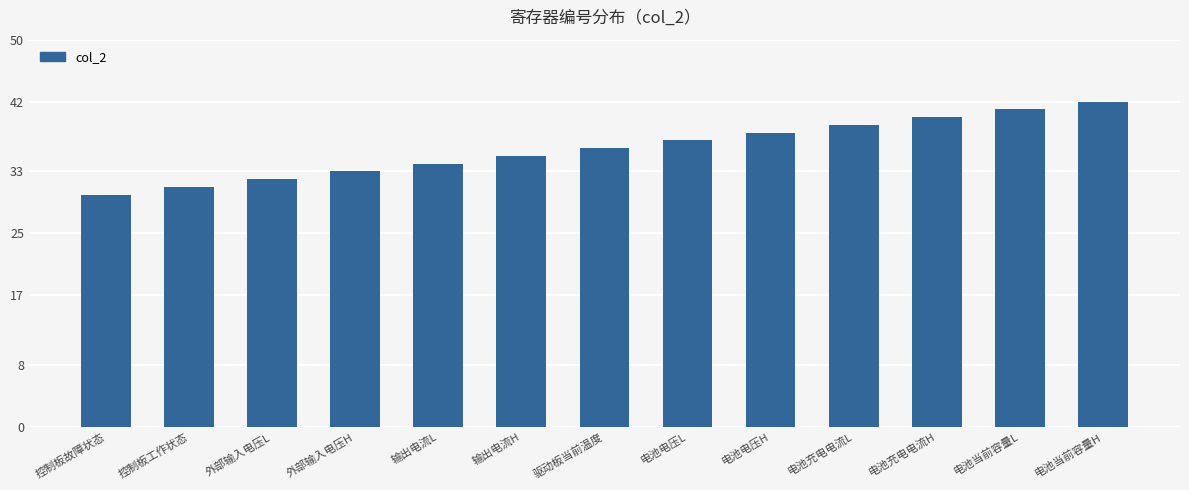

Approximately how many times larger is the value at 电池电压H compared to 控制板工作状态?

1.2